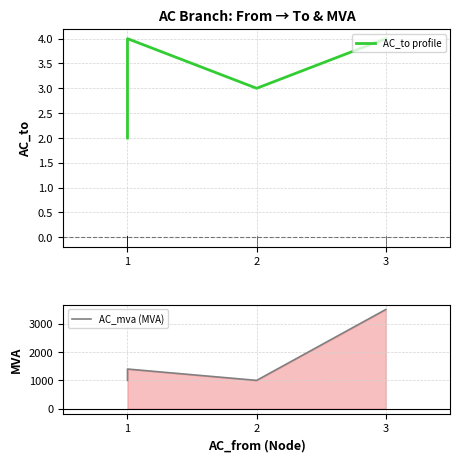

Which series has the largest range (max minus min)?

AC_mva (MVA)